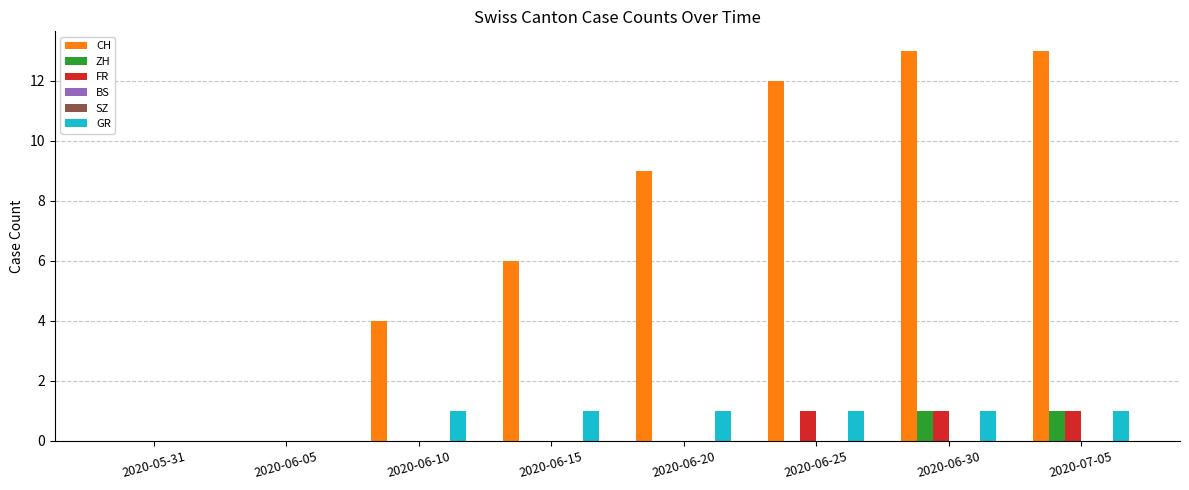

Which series has the largest total across all categories?

CH